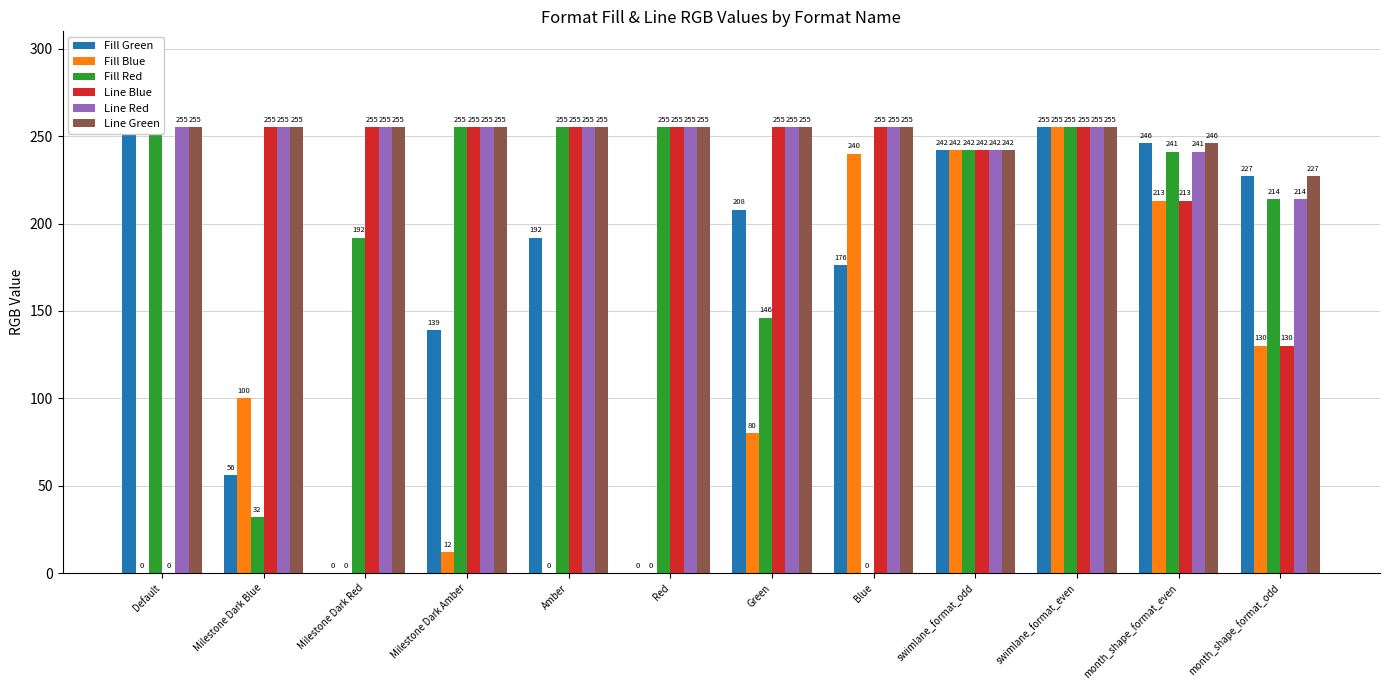

True or false: Line Red has a value of 346 at Red.

False